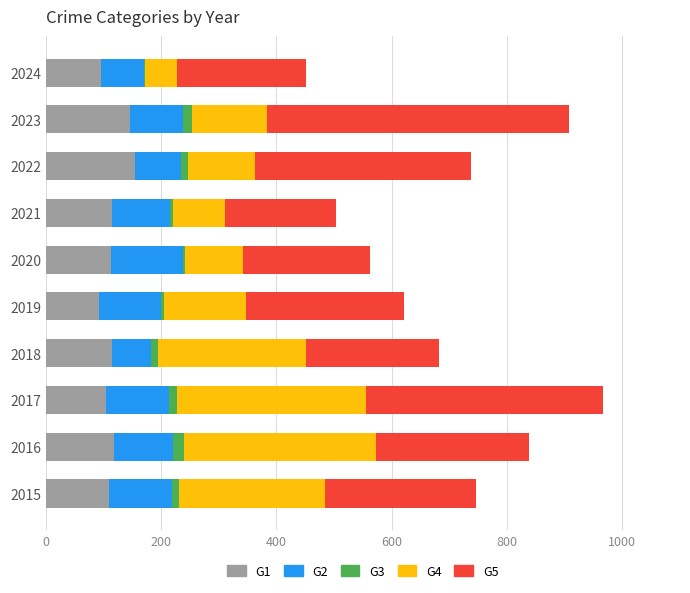

How many categories are shown in the chart?

10